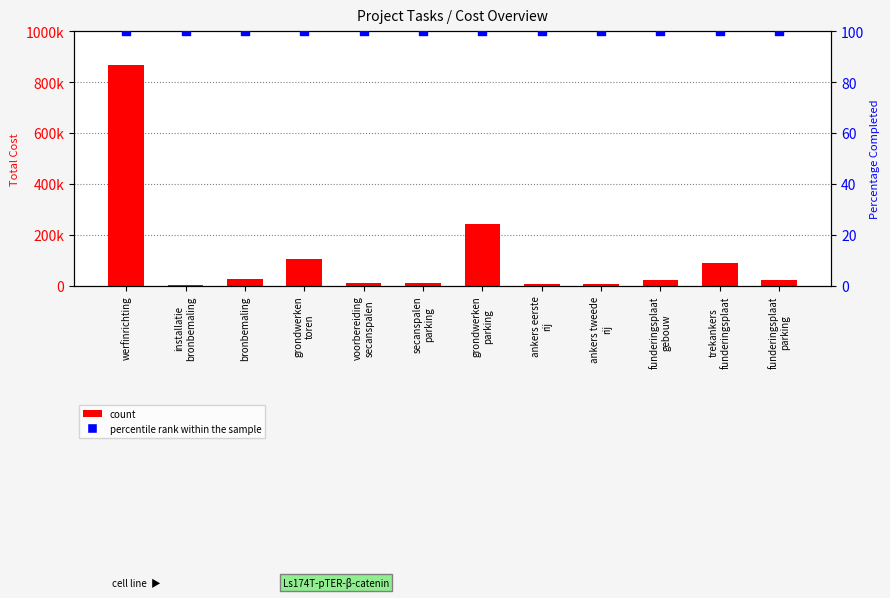

At how many categories does at least one series exceed 689271?

1